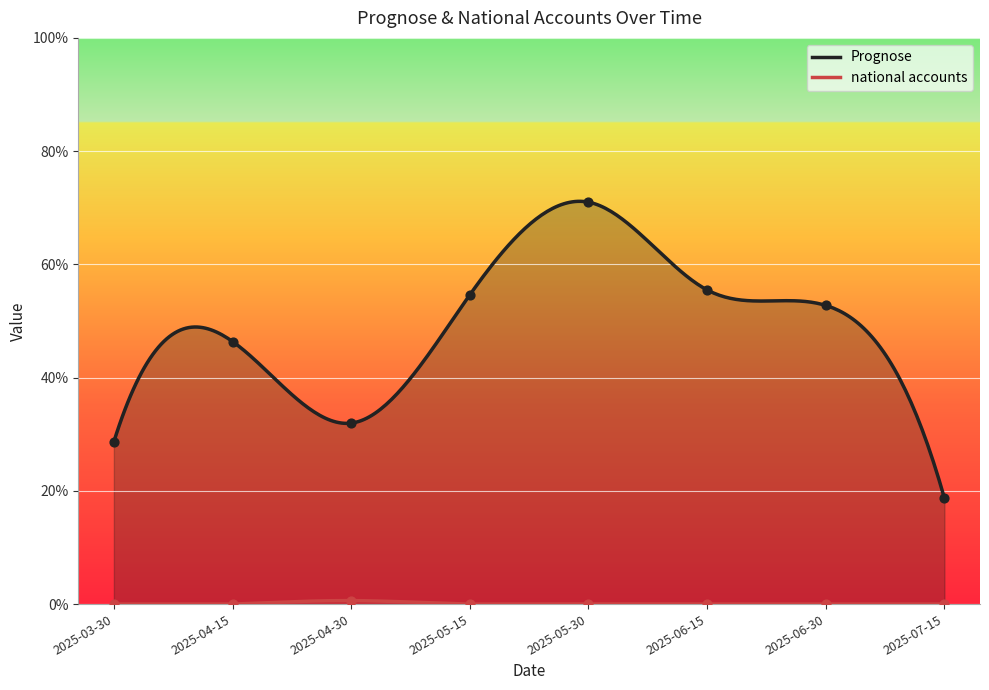

At how many categories does at least one series exceed 0?

8